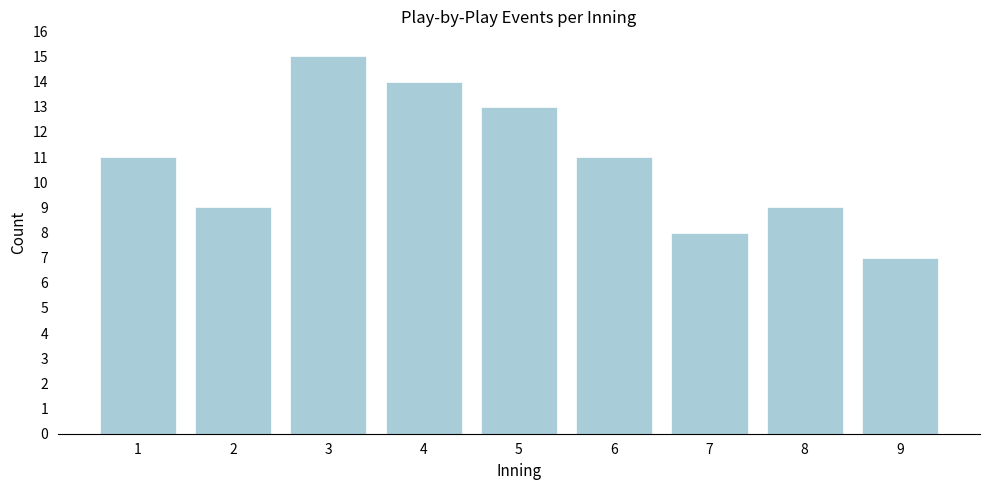

Reading left to right, extract all data points from this chart.

11	9	15	14	13	11	8	9	7